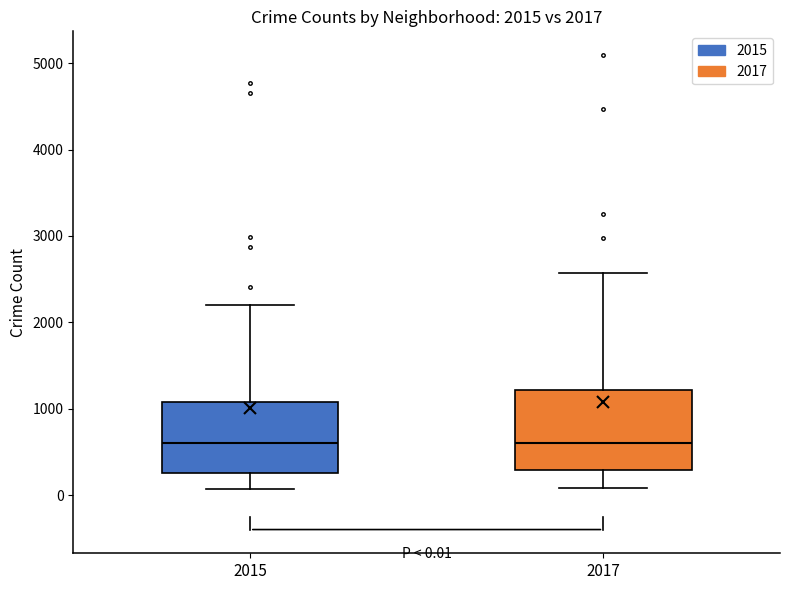

Comparing the boxes themselves (not the whiskers), which one is the tallest?

2017